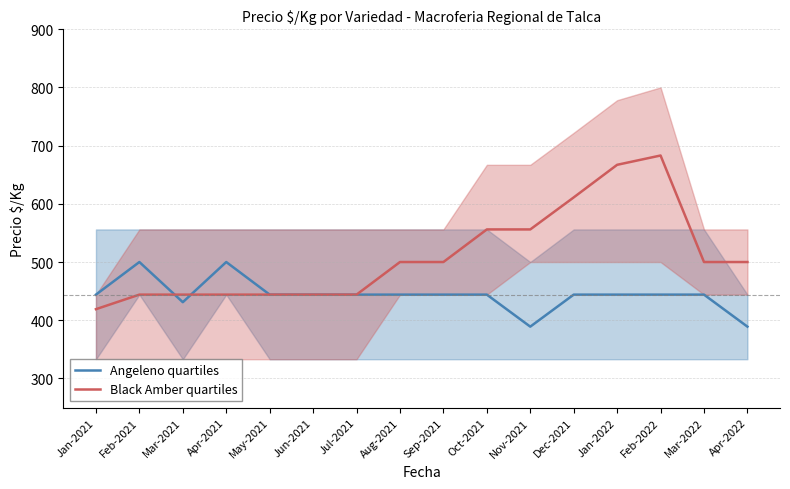

True or false: Angeleno quartiles and Black Amber quartiles cross at least once.

True